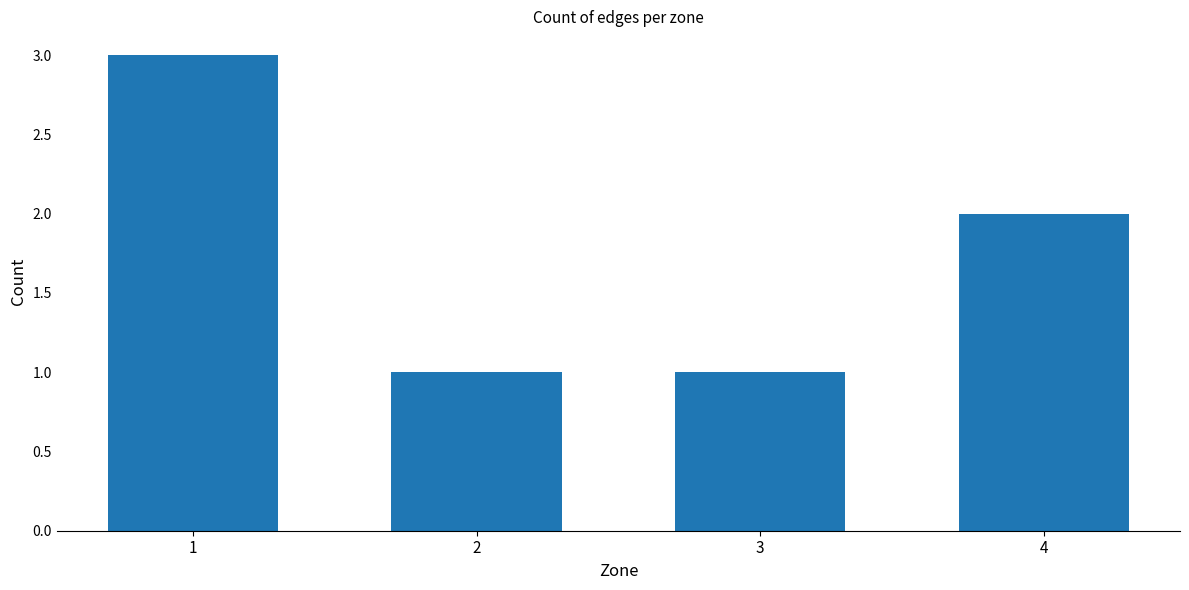

How many series are shown in this chart?

1